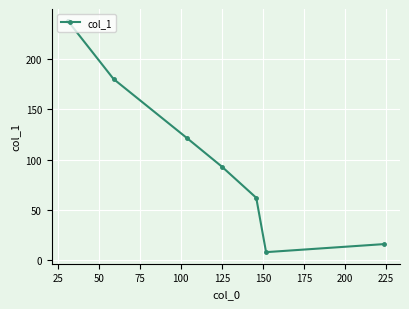

Reading right to left, what are all the values shown in this chart?

16	8	62	93	121	180	238